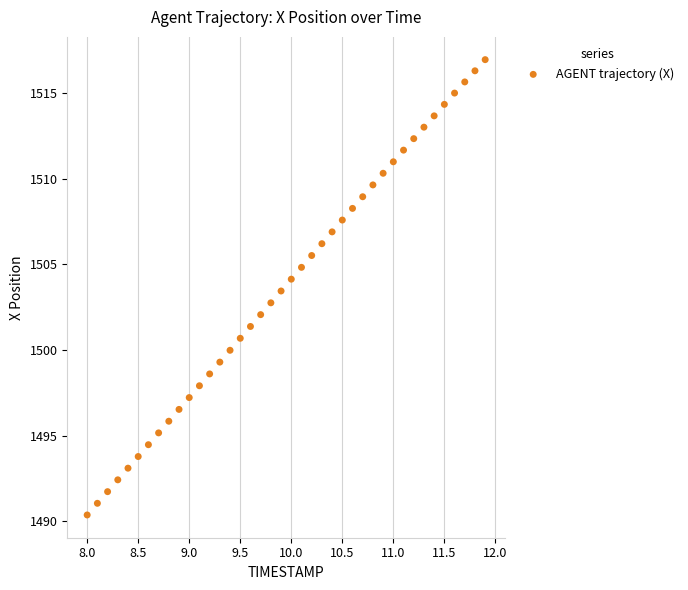

What is the range of Y values (max minus min)?

26.6